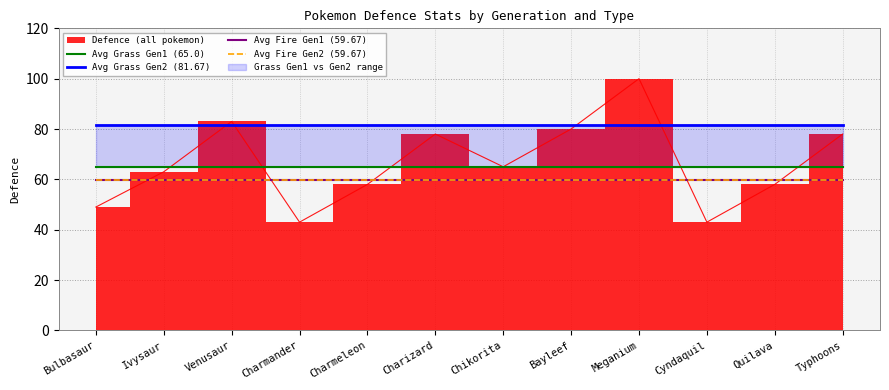

Reading left to right, extract all data points from this chart.

Avg Grass Gen1 (65.0): Bulbasaur=65.0	Ivysaur=65.0	Venusaur=65.0	Charmander=65.0	Charmeleon=65.0	Charizard=65.0	Chikorita=65.0	Bayleef=65.0	Meganium=65.0	Cyndaquil=65.0	Quilava=65.0	Typhoons=65.0
Avg Grass Gen2 (81.67): Bulbasaur=81.7	Ivysaur=81.7	Venusaur=81.7	Charmander=81.7	Charmeleon=81.7	Charizard=81.7	Chikorita=81.7	Bayleef=81.7	Meganium=81.7	Cyndaquil=81.7	Quilava=81.7	Typhoons=81.7
Avg Fire Gen1 (59.67): Bulbasaur=59.7	Ivysaur=59.7	Venusaur=59.7	Charmander=59.7	Charmeleon=59.7	Charizard=59.7	Chikorita=59.7	Bayleef=59.7	Meganium=59.7	Cyndaquil=59.7	Quilava=59.7	Typhoons=59.7
Avg Fire Gen2 (59.67): Bulbasaur=59.7	Ivysaur=59.7	Venusaur=59.7	Charmander=59.7	Charmeleon=59.7	Charizard=59.7	Chikorita=59.7	Bayleef=59.7	Meganium=59.7	Cyndaquil=59.7	Quilava=59.7	Typhoons=59.7